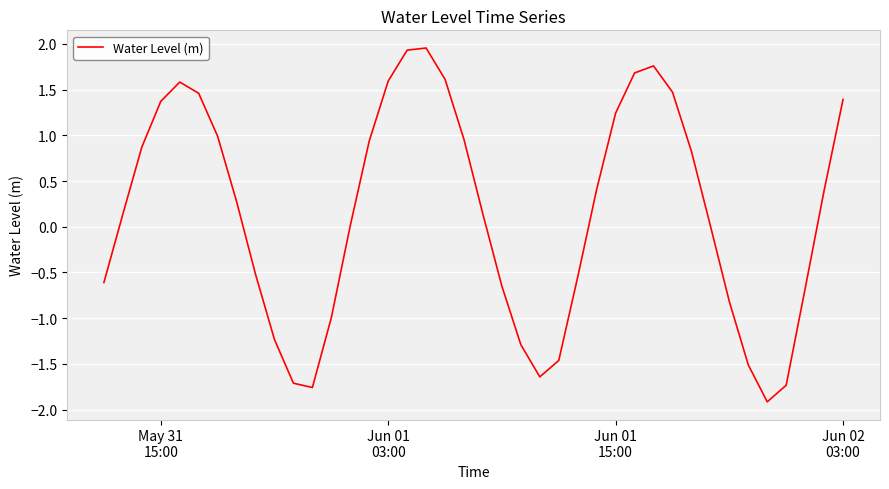

What is the smallest value displayed?

-1.9